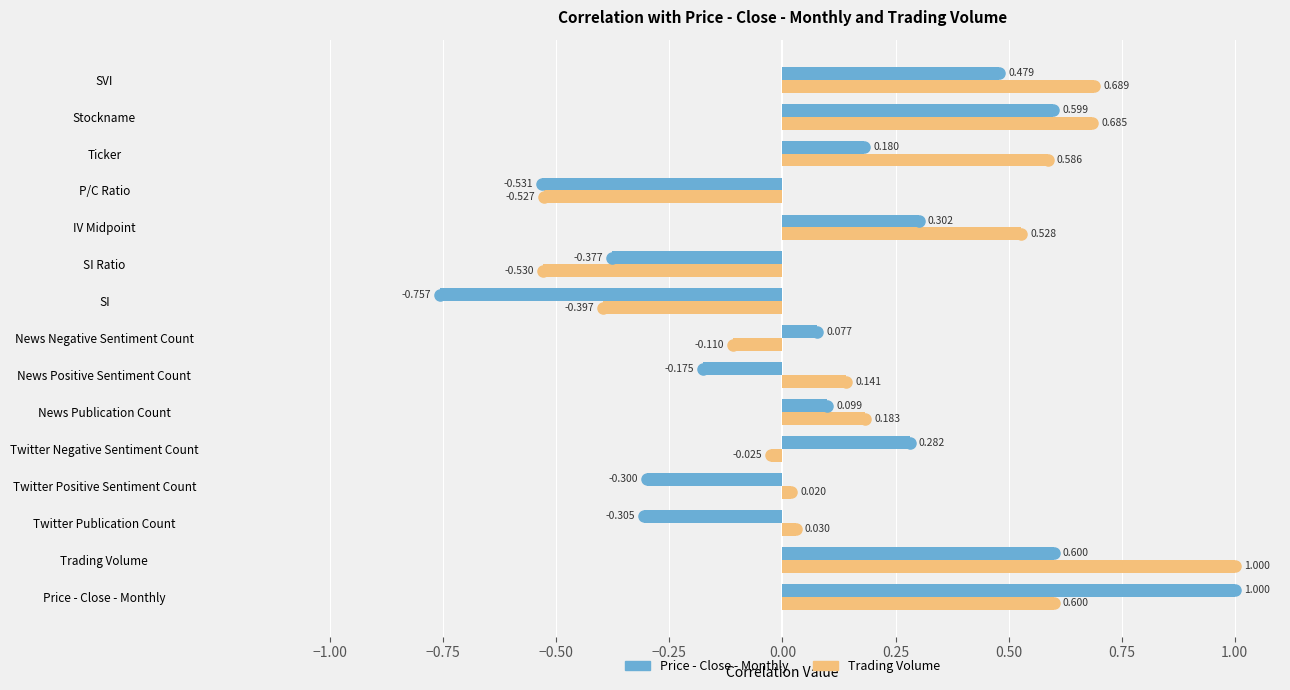

Which series changed the most between News Positive Sentiment Count and Stockname?

Price - Close - Monthly